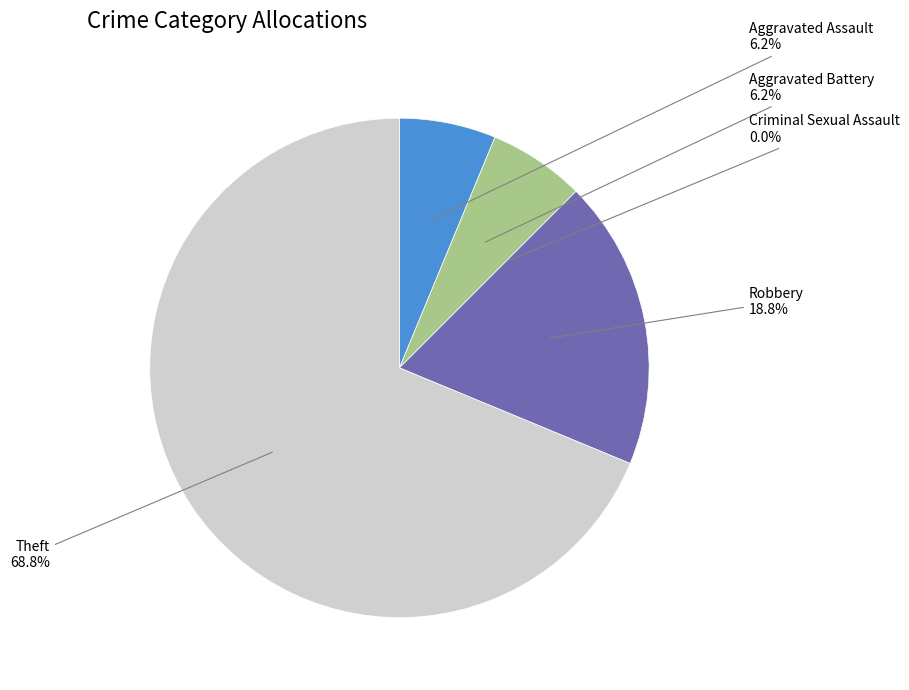

What is the change in value from Criminal Sexual Assault to Theft?

+11